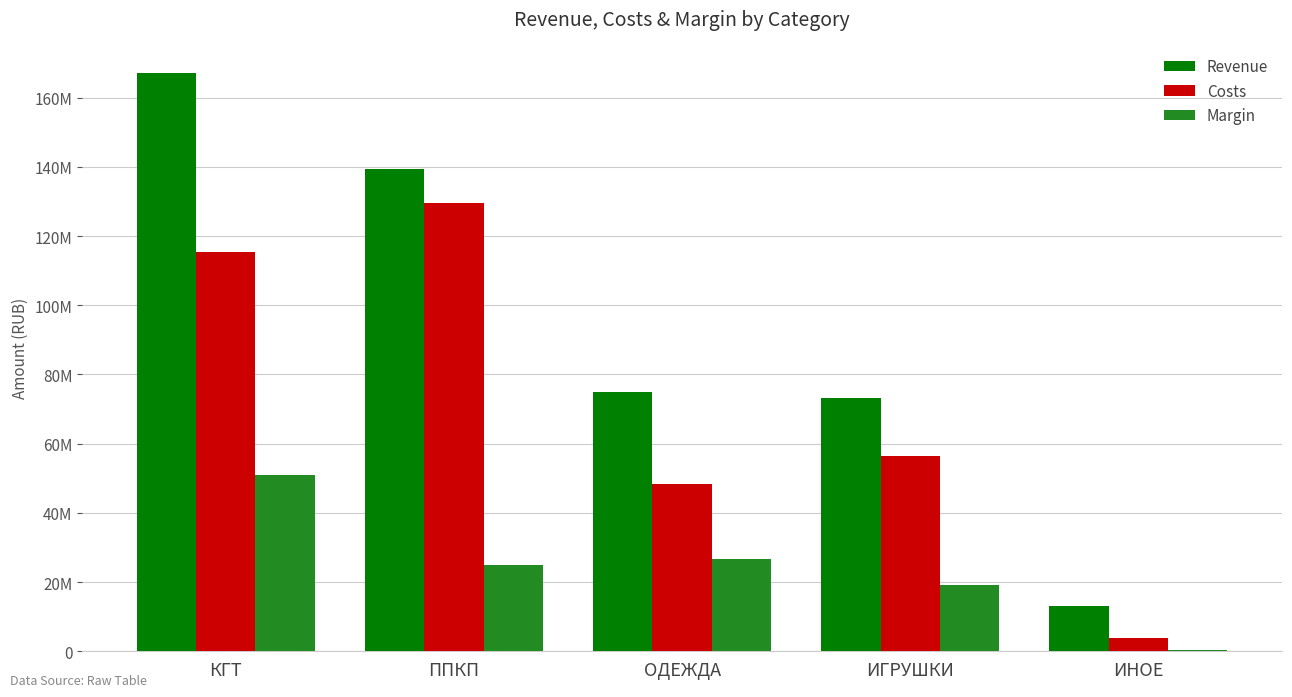

Are the bars horizontal?

No